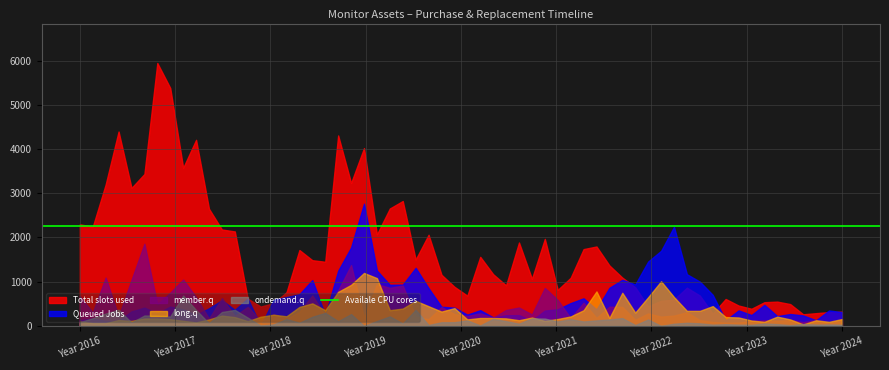

What is the maximum value shown in the chart?

5945.0